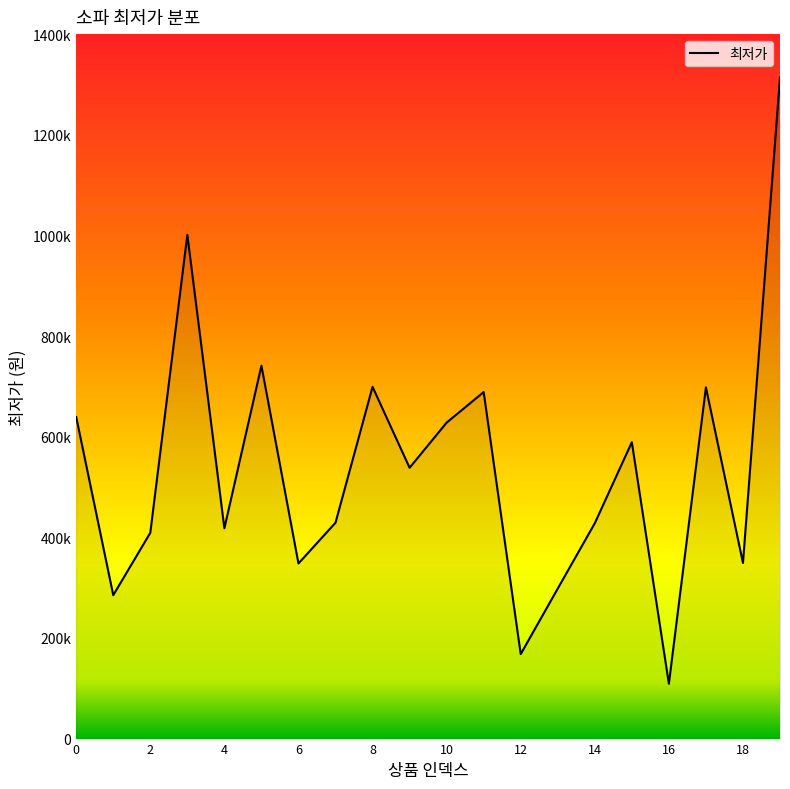

Is this an area chart (filled region under the line)?

Yes